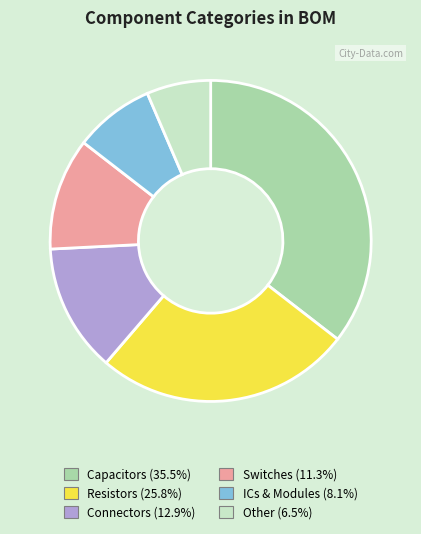

Does Connectors represent more than half of the total?

No